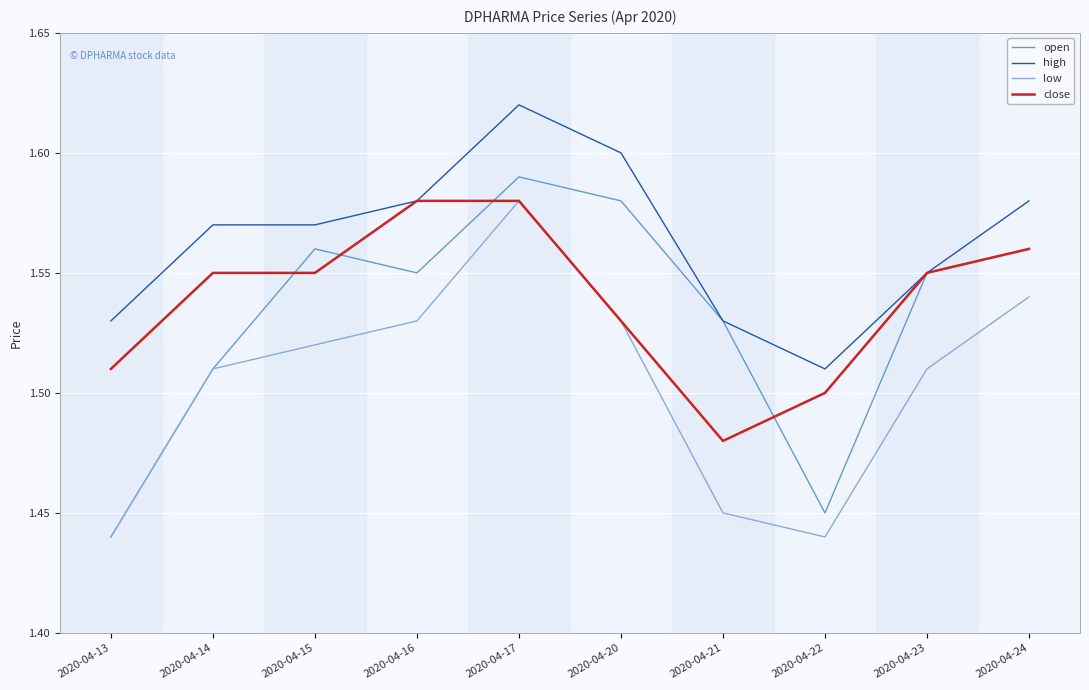

In low, how many points are lower than both neighbors (excluding endpoints)?

1